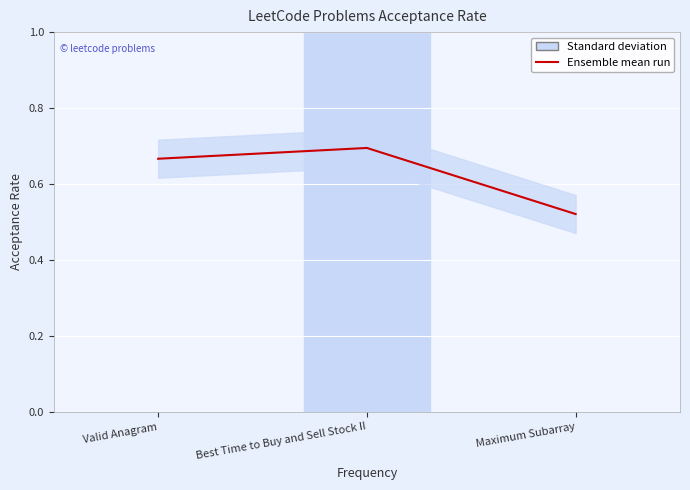

What is the label of the 3rd point from the right?

Valid Anagram